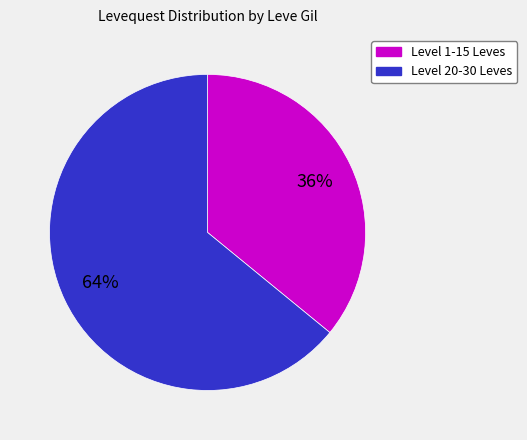

To the nearest percent, what is the difference between the largest and smallest slice percentages?

28%